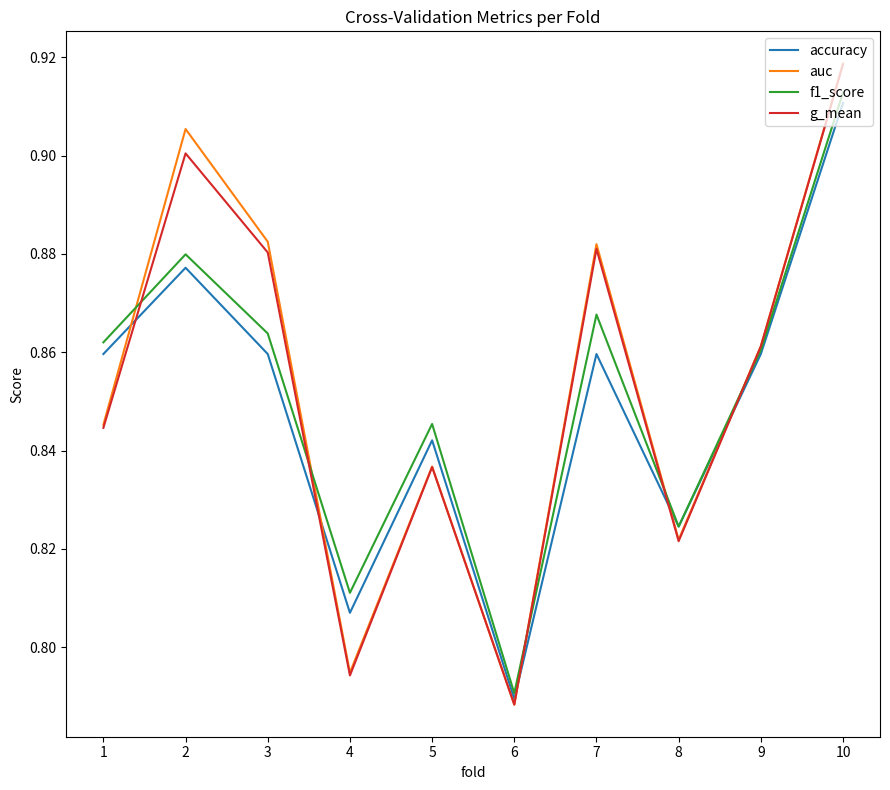

True or false: auc has more than 2 interior local peaks.

True